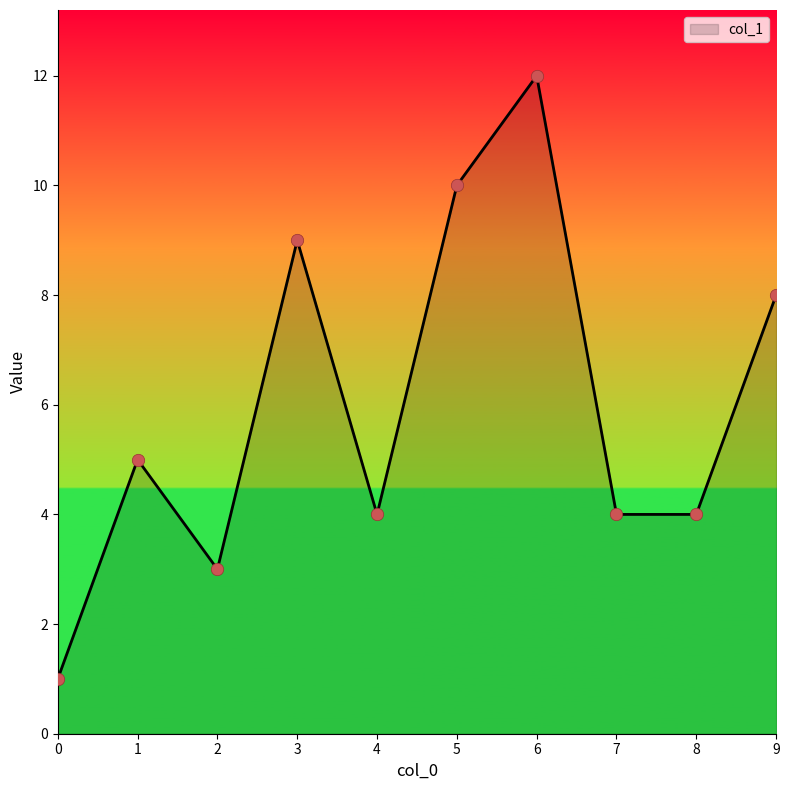

What is the change in value from 6 to 8?

-8